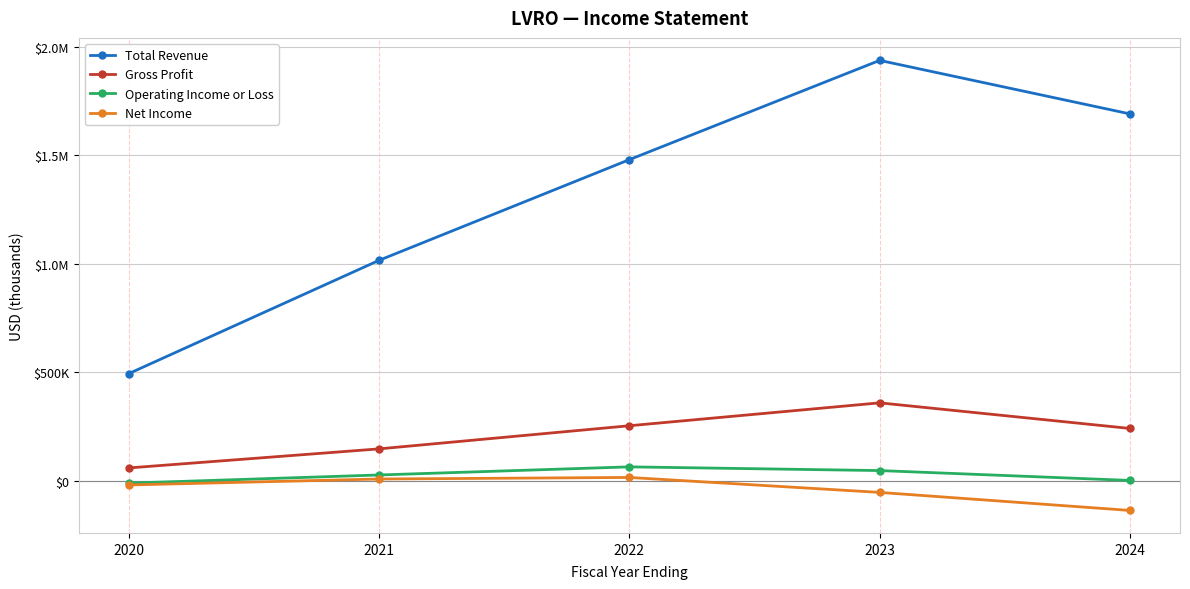

Which series has the widest spread of values?

Total Revenue